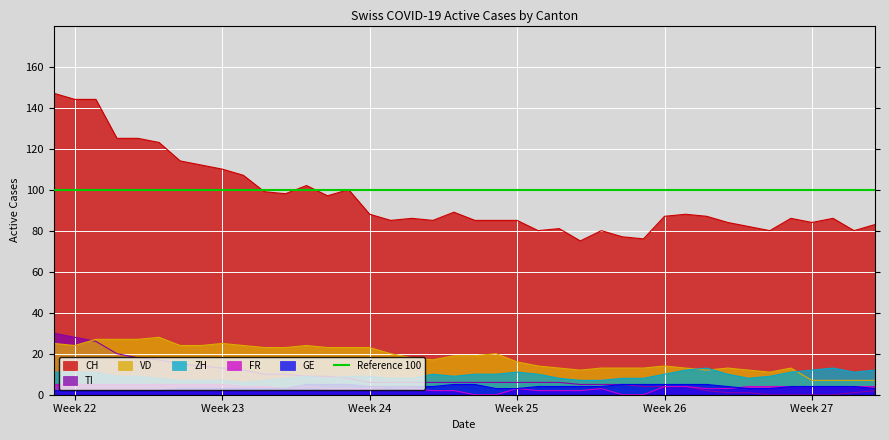

What is the approximate value of GE at Week 23?

3